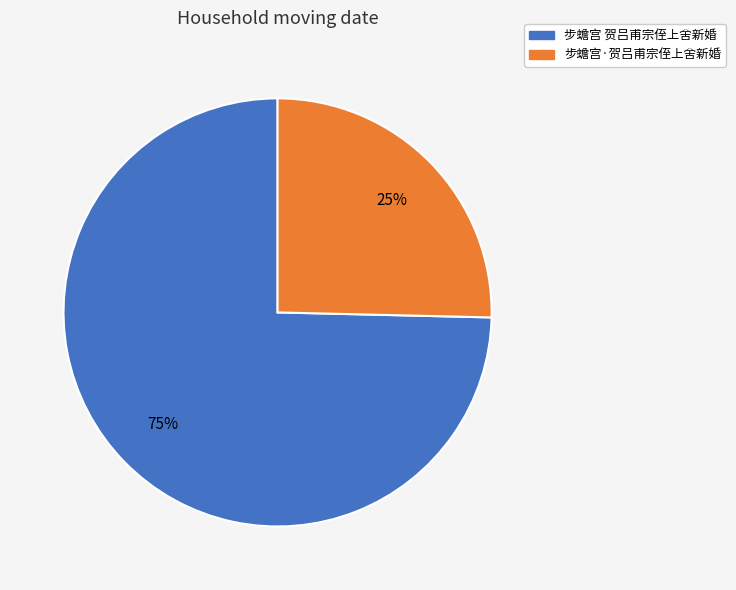

How many segments does this pie chart have?

2